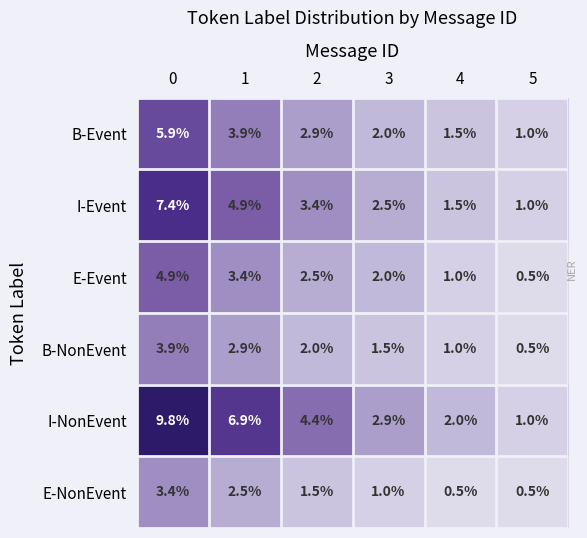

Rank the series by their maximum value, from lowest to highest.

E-NonEvent, B-NonEvent, E-Event, B-Event, I-Event, I-NonEvent